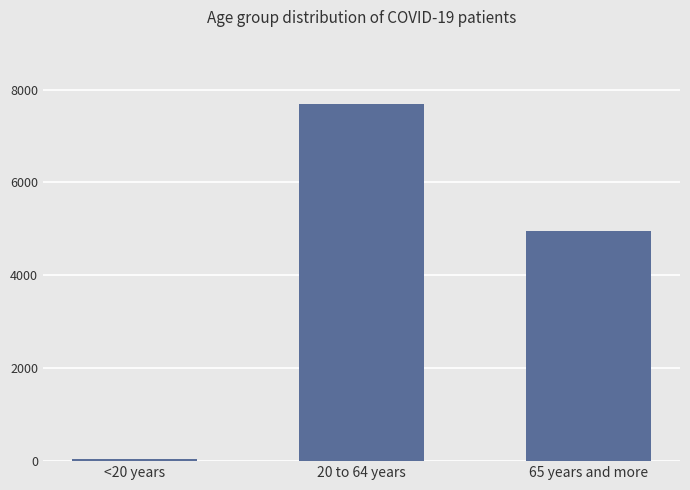

Which category has the highest value across all series?

20 to 64 years